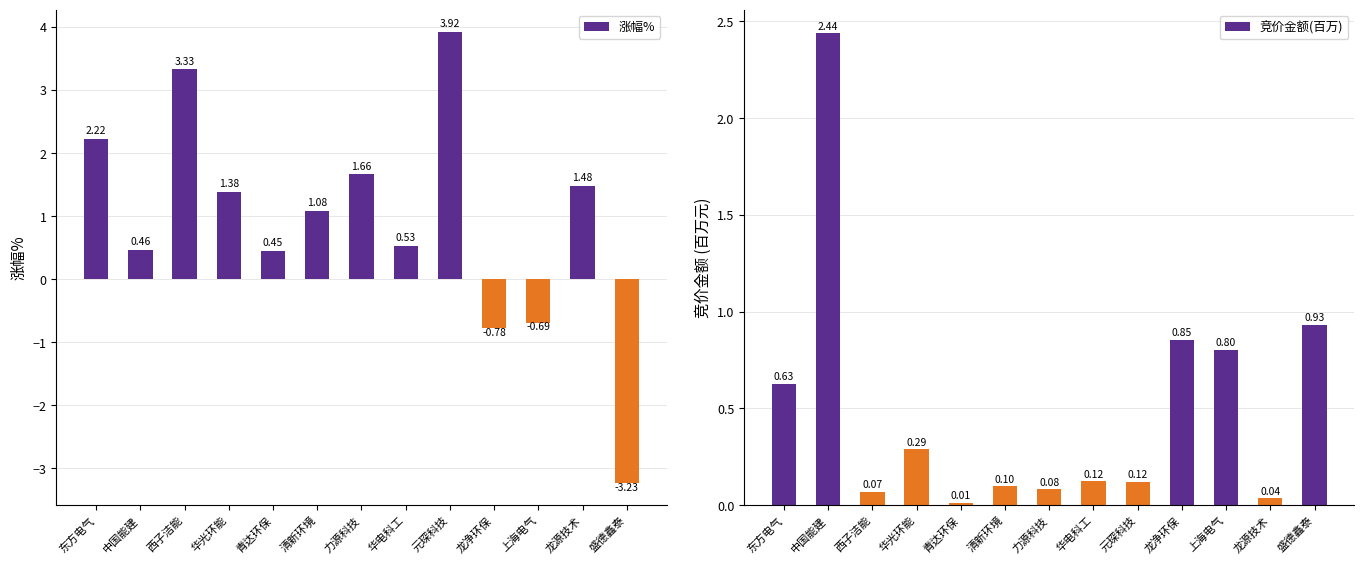

Are the bars horizontal?

No